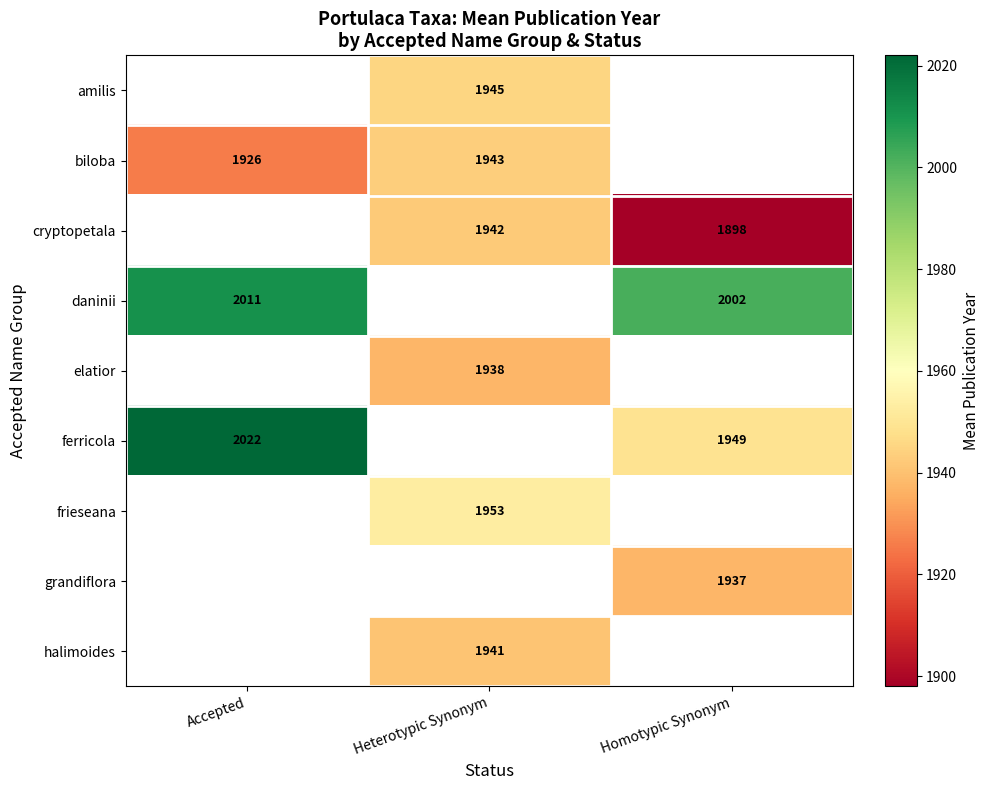

What is the greatest value displayed?

2022.0